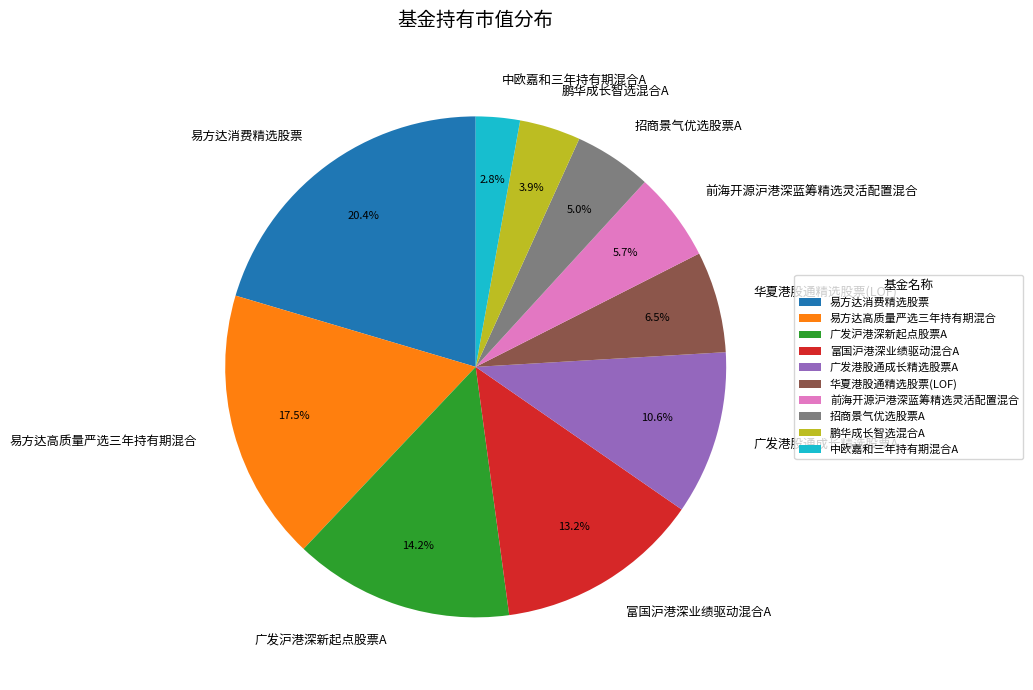

Between 前海开源沪港深蓝筹精选灵活配置混合 and 广发沪港深新起点股票A, which is larger?

广发沪港深新起点股票A